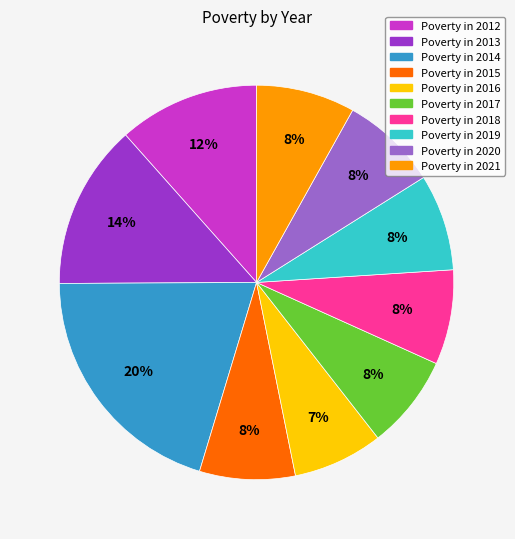

To the nearest percent, what is the difference between the largest and smallest slice percentages?

13%